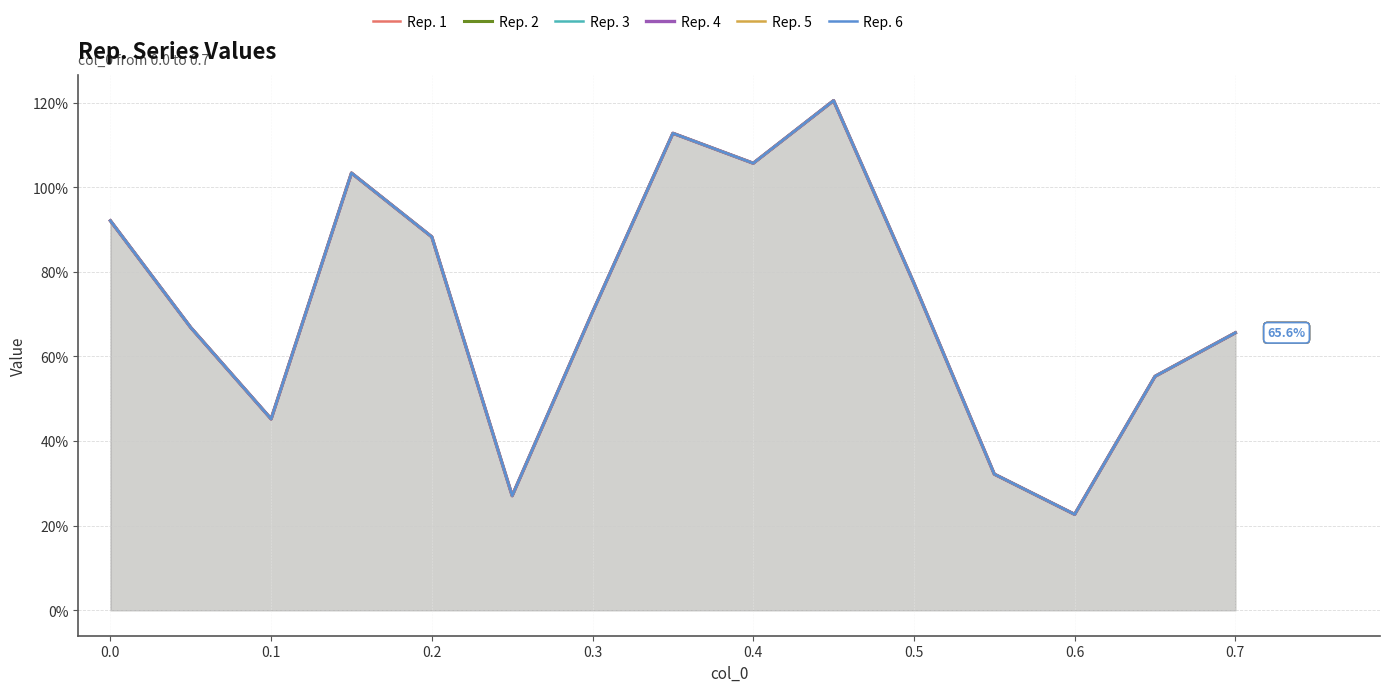

Does the chart display data point markers on the line(s)?

No